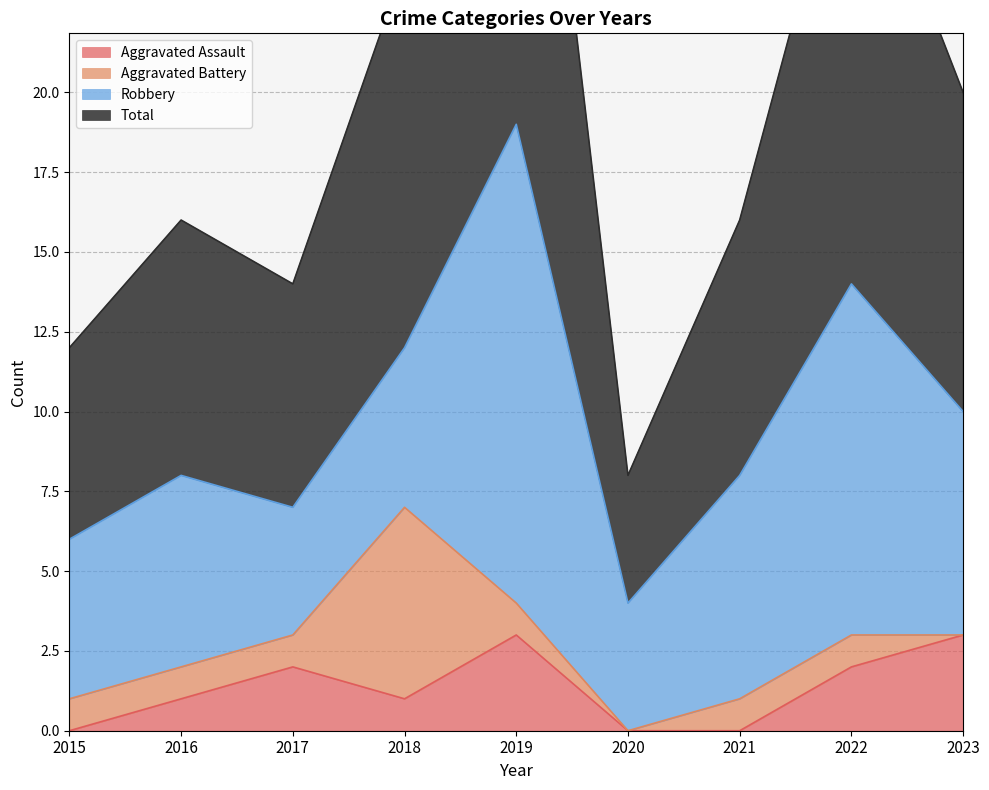

Which category has the lowest value in the Aggravated Assault series?

2015